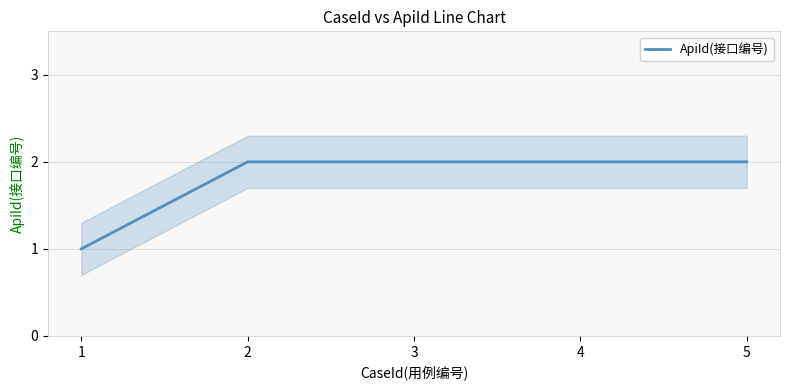

The value at 4 is 3. True or false?

False